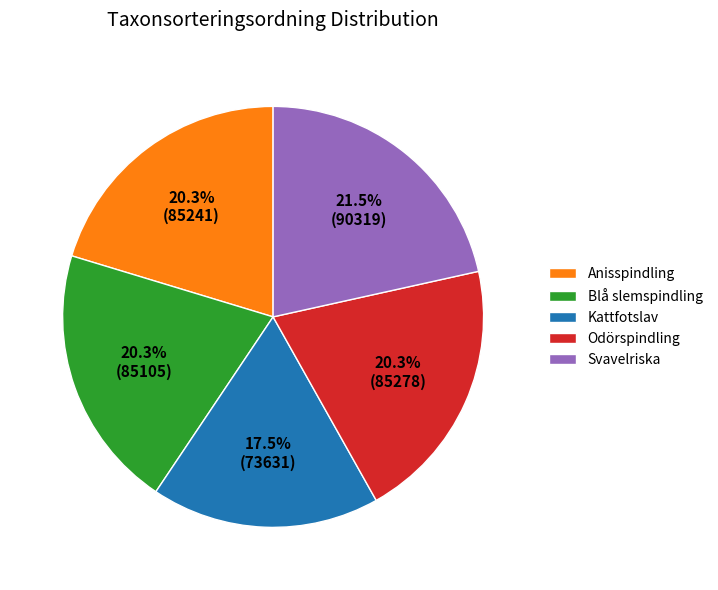

Which category has the biggest portion of the pie?

Svavelriska